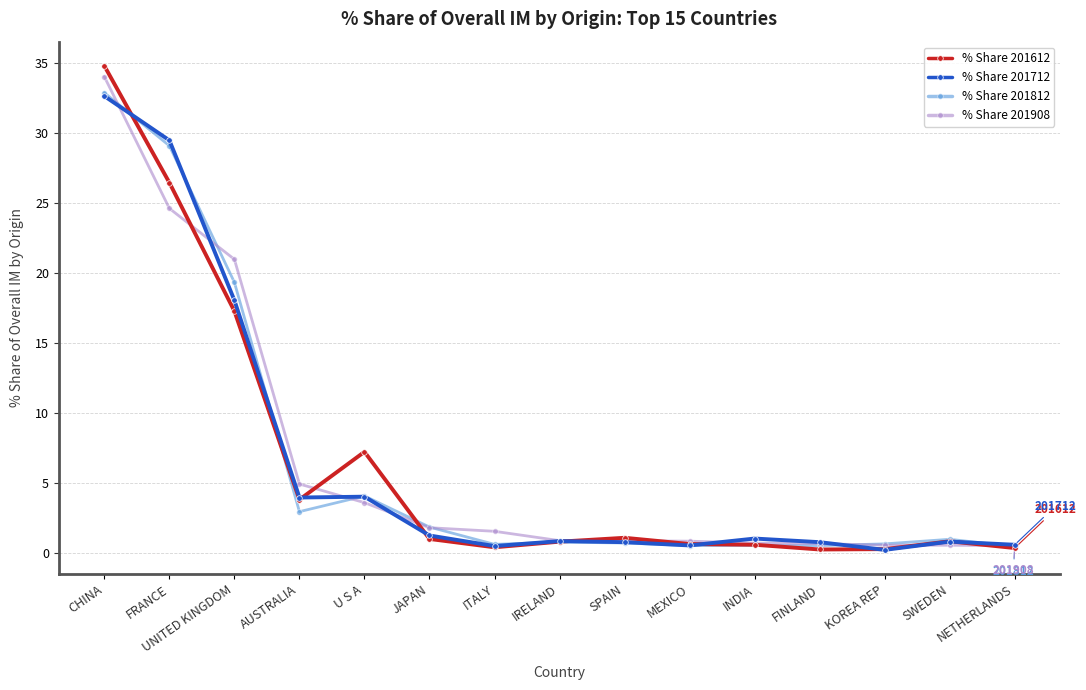

True or false: % Share 201812 and % Share 201908 intersect in this chart.

True